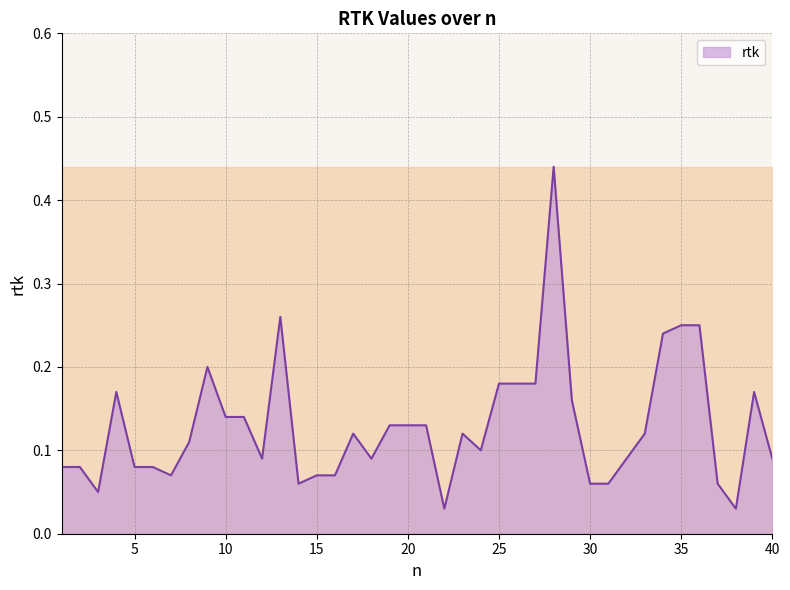

What is the sum of all values?

5.2